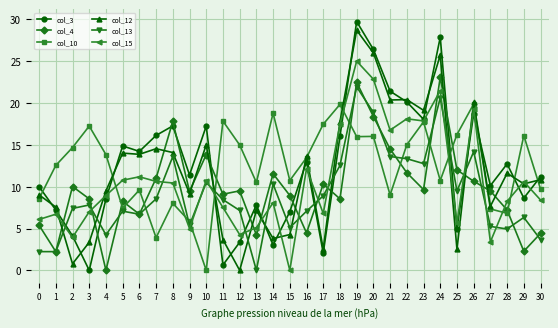

At which category does col_10 reach its first local valley?

5